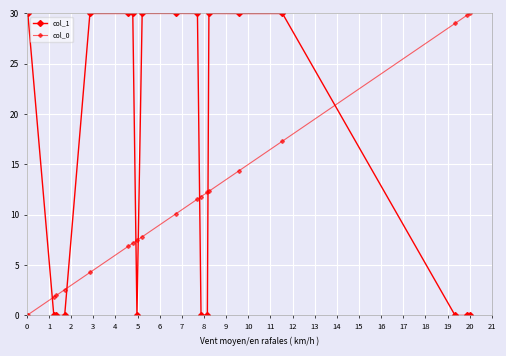

How many distinct data groups are displayed?

2